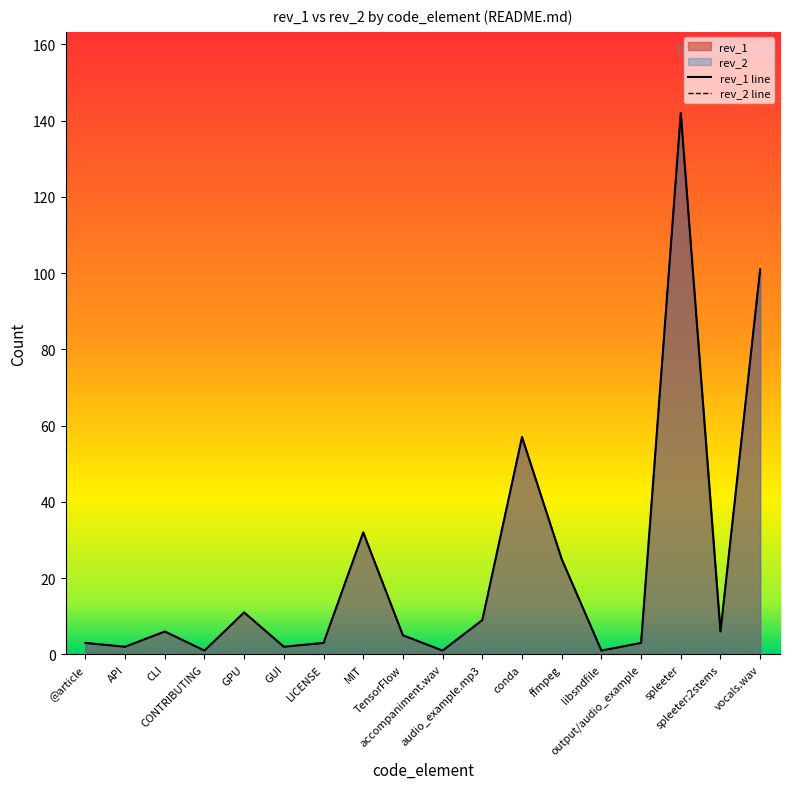

What is the sum of all rev_1 line values?

410